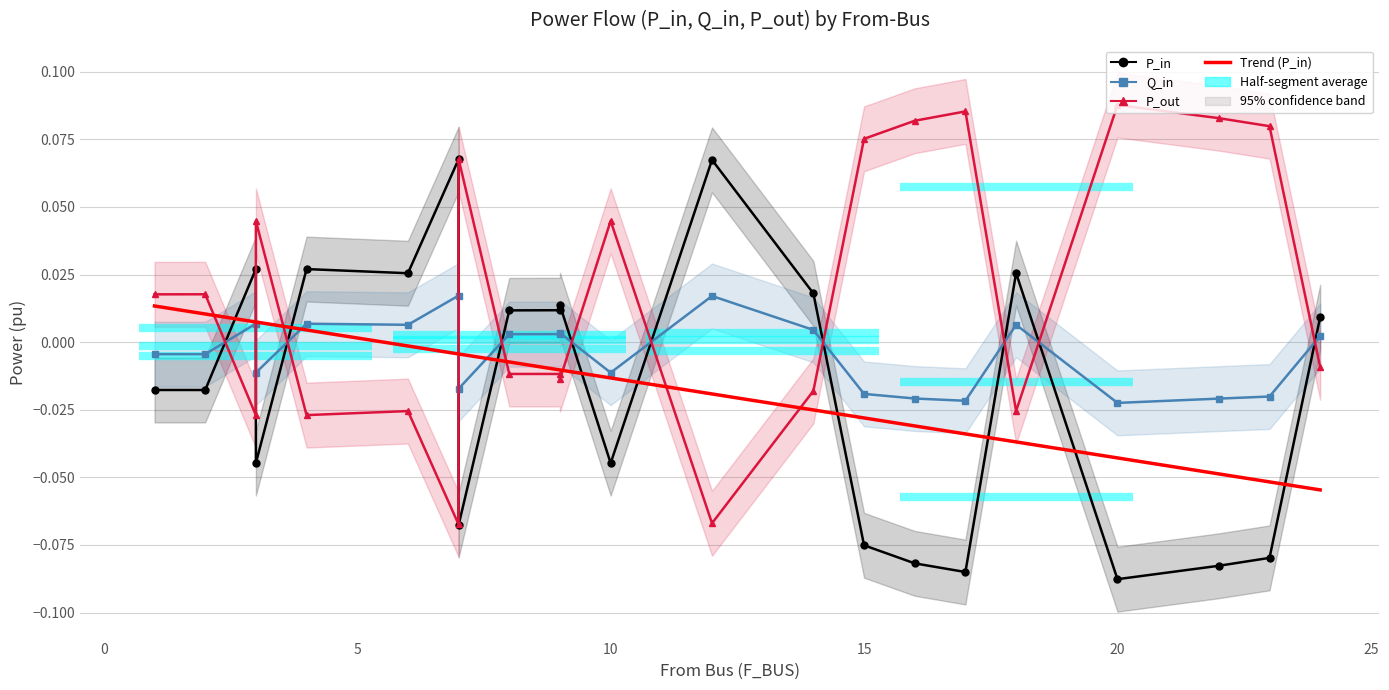

The value of P_out at 3 is 0.0. True or false?

False